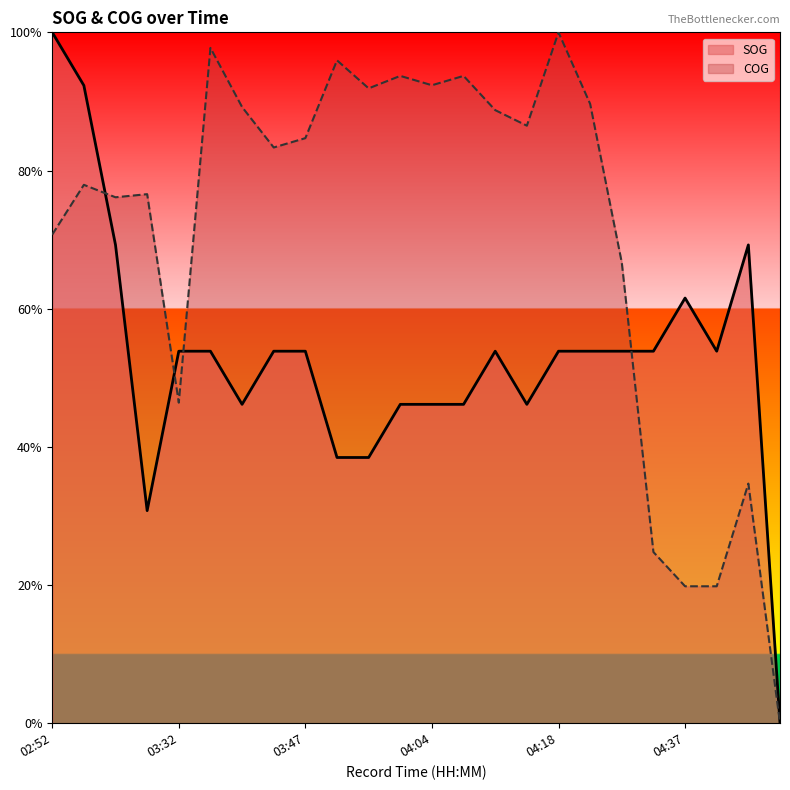

In SOG, how many points are higher than both neighbors (excluding endpoints)?

3